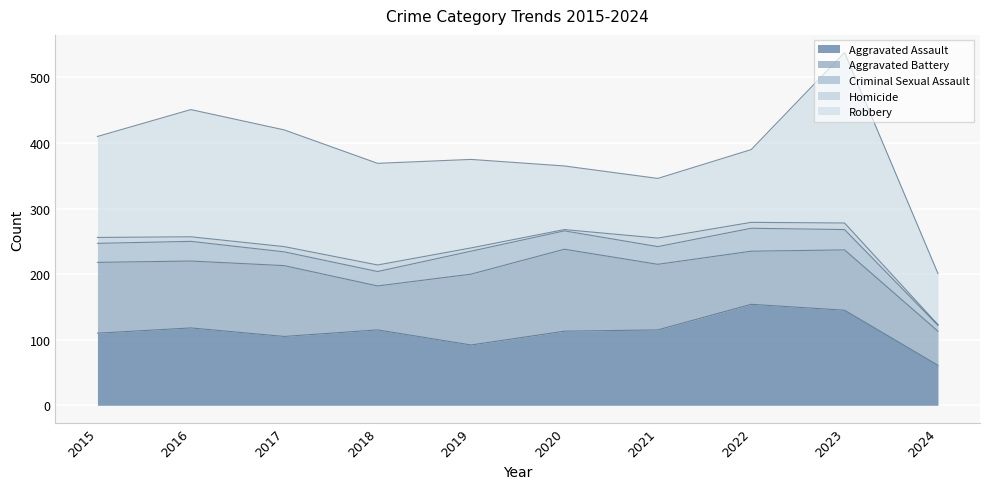

At which label does Criminal Sexual Assault first exceed 29?

2016